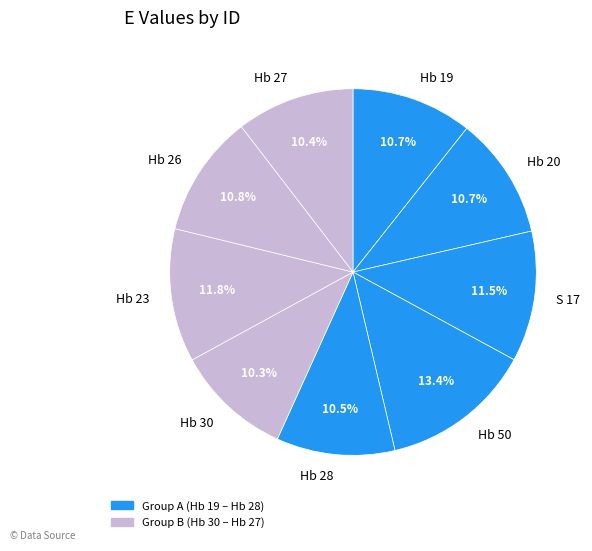

Does any single category account for the majority?

No